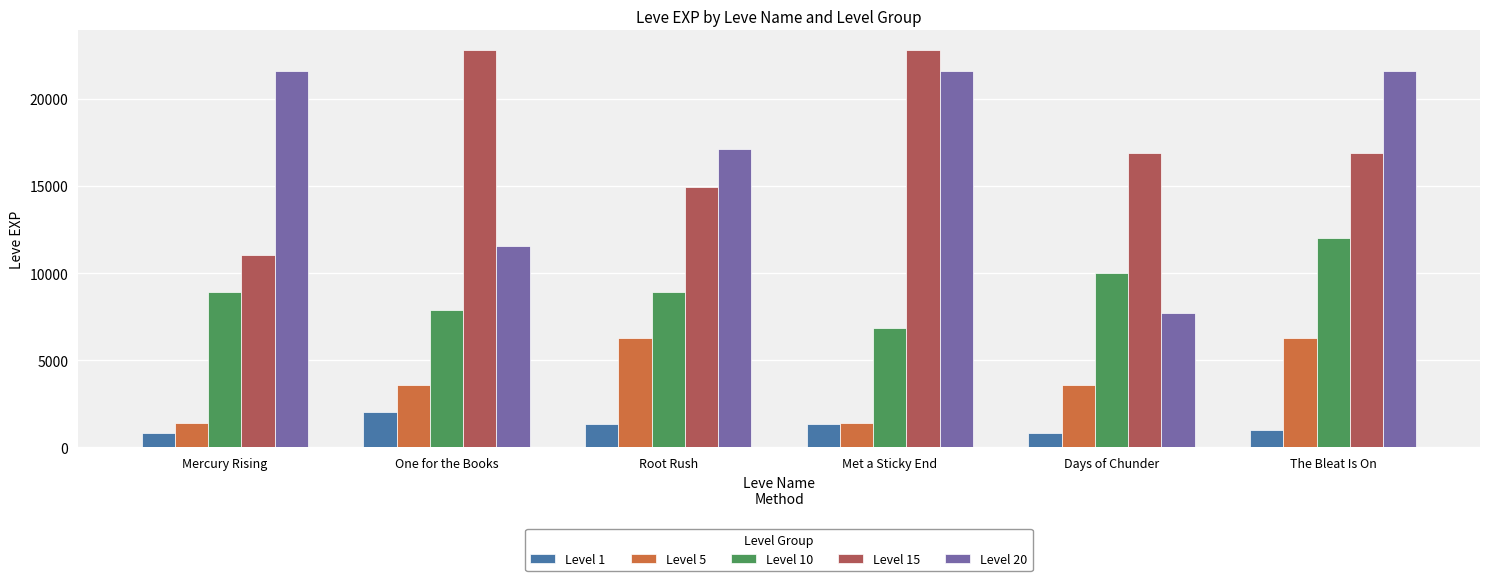

Reading left to right, list all the values displayed in this chart.

Level 1: Mercury Rising=800	One for the Books=2040	Root Rush=1330	Met a Sticky End=1330	Days of Chunder=800	The Bleat Is On=980
Level 5: Mercury Rising=1420	One for the Books=3600	Root Rush=6280	Met a Sticky End=1420	Days of Chunder=3600	The Bleat Is On=6280
Level 10: Mercury Rising=8930	One for the Books=7880	Root Rush=8930	Met a Sticky End=6880	Days of Chunder=9990	The Bleat Is On=12030
Level 15: Mercury Rising=11040	One for the Books=22790	Root Rush=14920	Met a Sticky End=22790	Days of Chunder=16920	The Bleat Is On=16920
Level 20: Mercury Rising=21600	One for the Books=11560	Root Rush=17120	Met a Sticky End=21600	Days of Chunder=7710	The Bleat Is On=21600